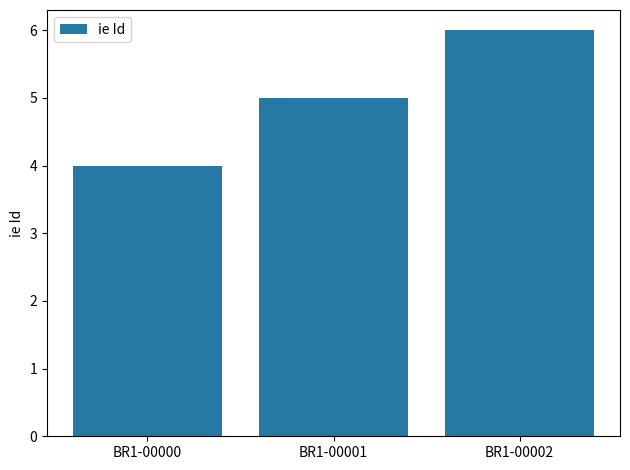

How many data points are less than 5?

1